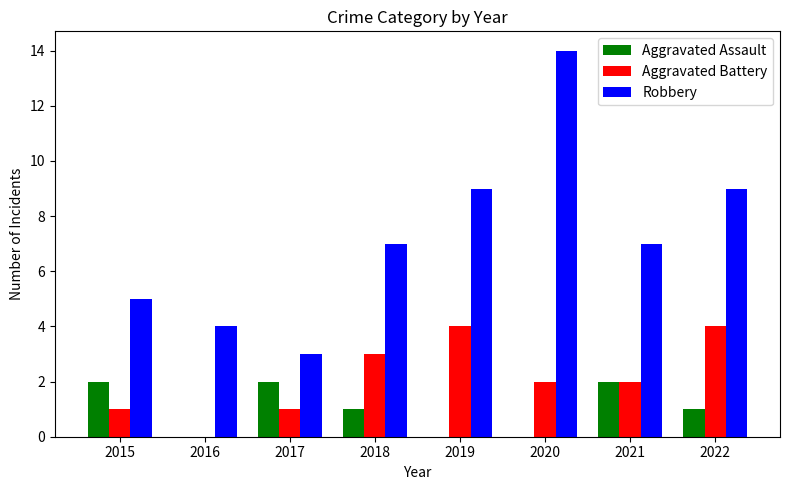

Which series changed the most between 2015 and 2016?

Aggravated Assault